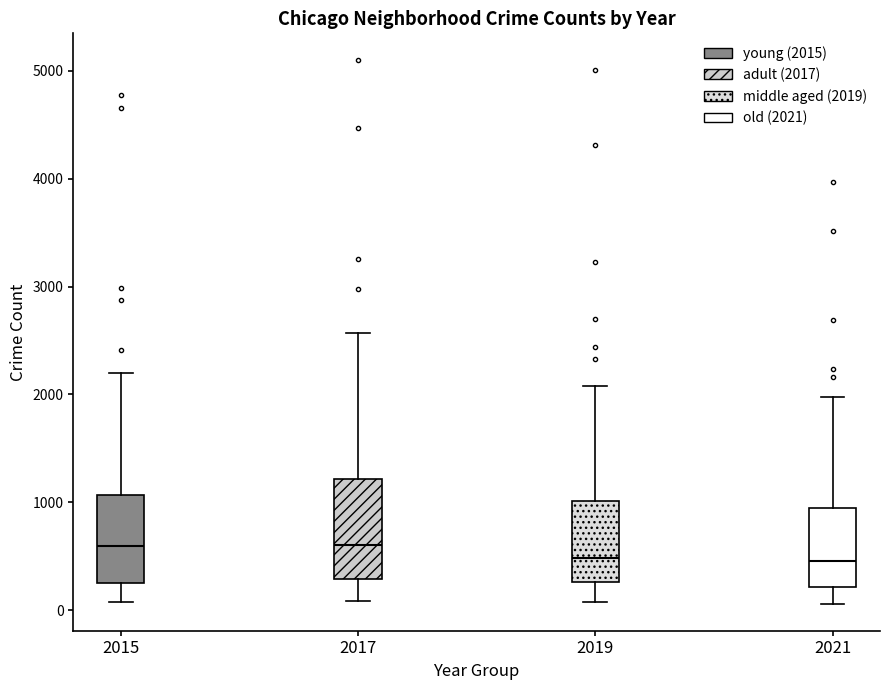

Reading left to right, transcribe this box plot: for each box, give where its median line is, the range the box spans, and where its two whiskers end, as read against the y-axis. The values are not printed on the chart, so give them approximately, as read against the axis.

2015: median 600, box 300 to 1100, whiskers 100 to 2200
2017: median 600, box 300 to 1200, whiskers 100 to 2600
2019: median 500, box 300 to 1000, whiskers 100 to 2100
2021: median 500, box 200 to 900, whiskers 100 to 2000